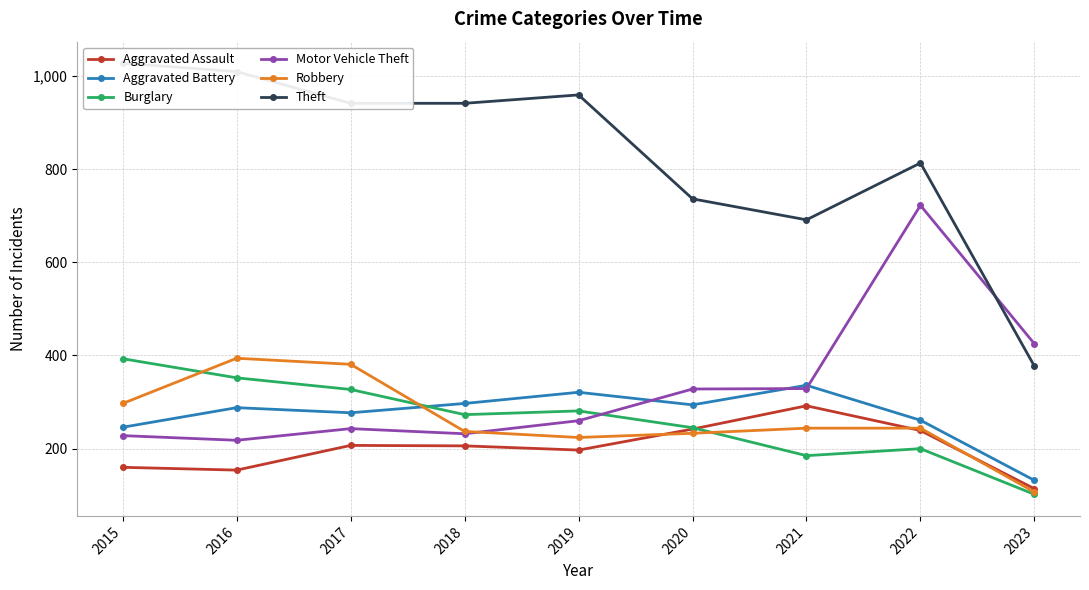

Where is the first local maximum for Theft?

2019